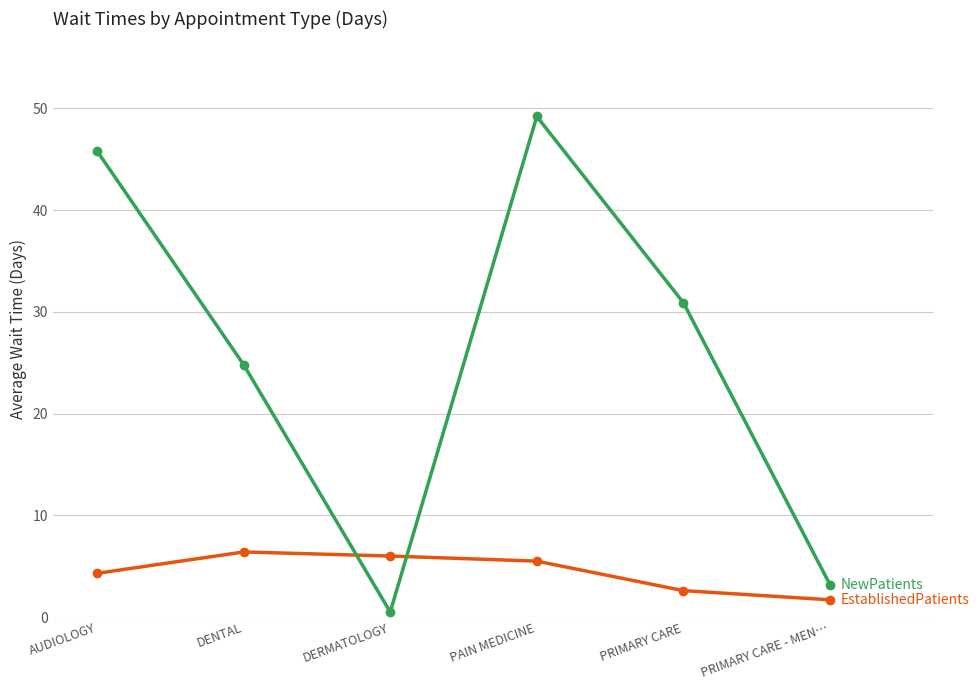

At which category does the chart reach its minimum across all series?

DERMATOLOGY